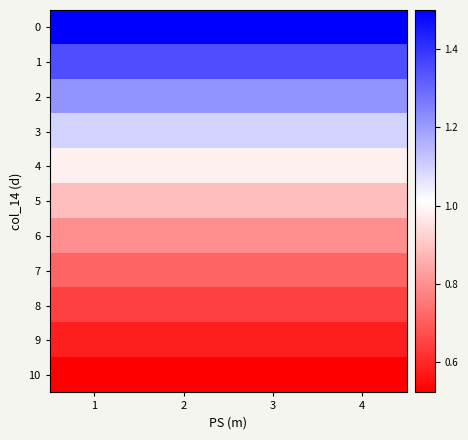

How many series are shown in this chart?

11